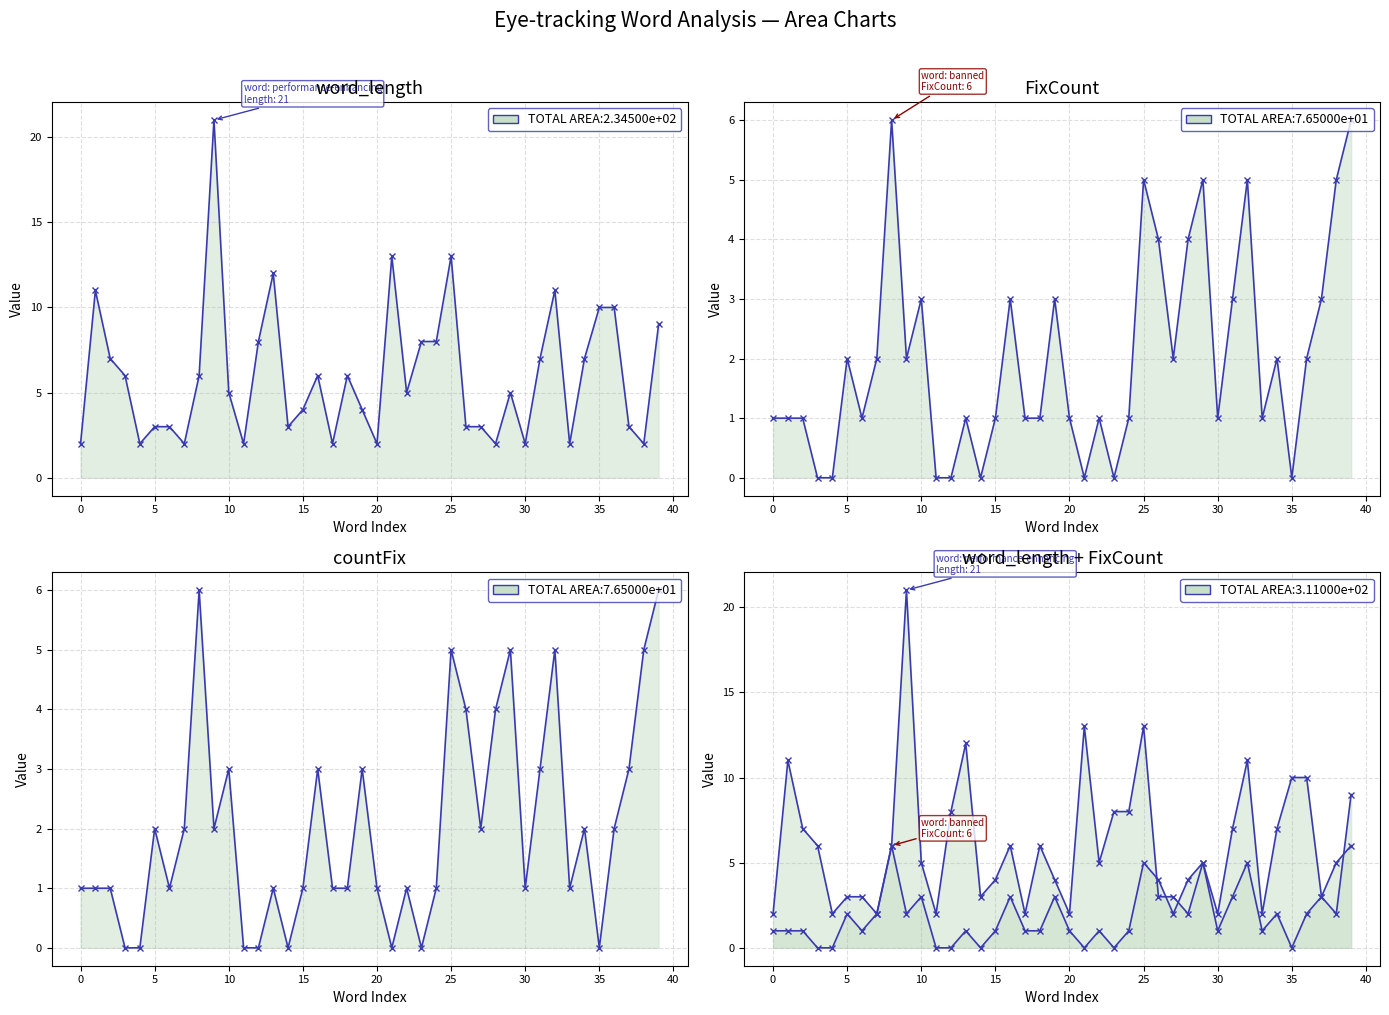

How many interior local peaks does the word_length line series have?

9